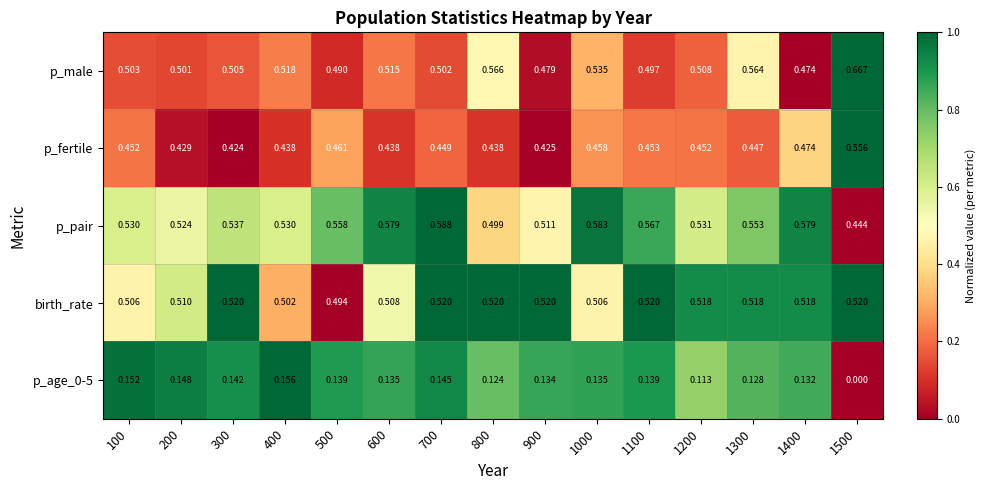

Which series has the largest total across all categories?

p_pair